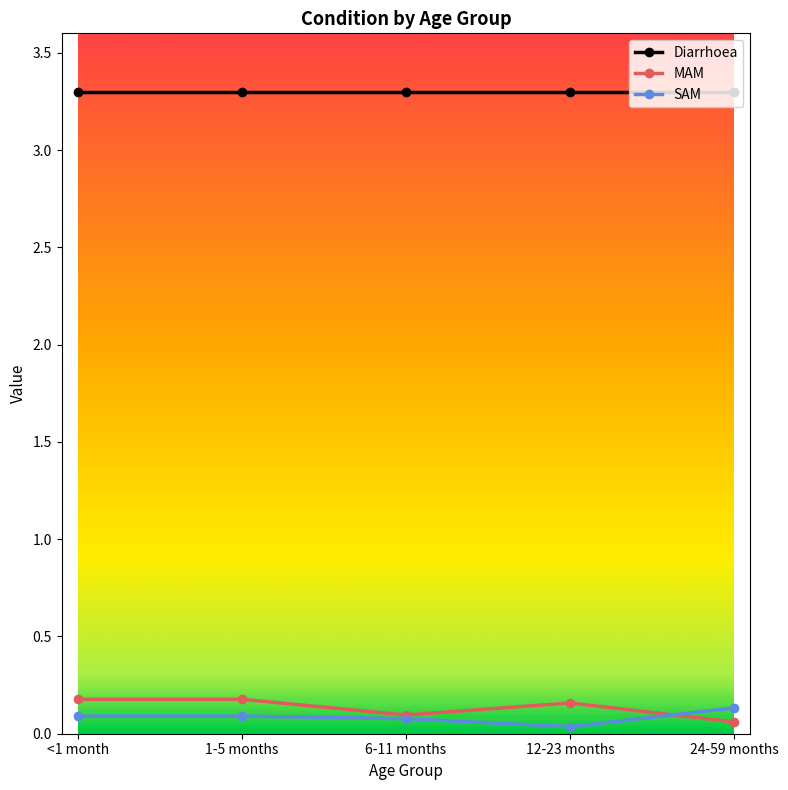

Is it true that Diarrhoea equals 3.3 at 24-59 months?

True